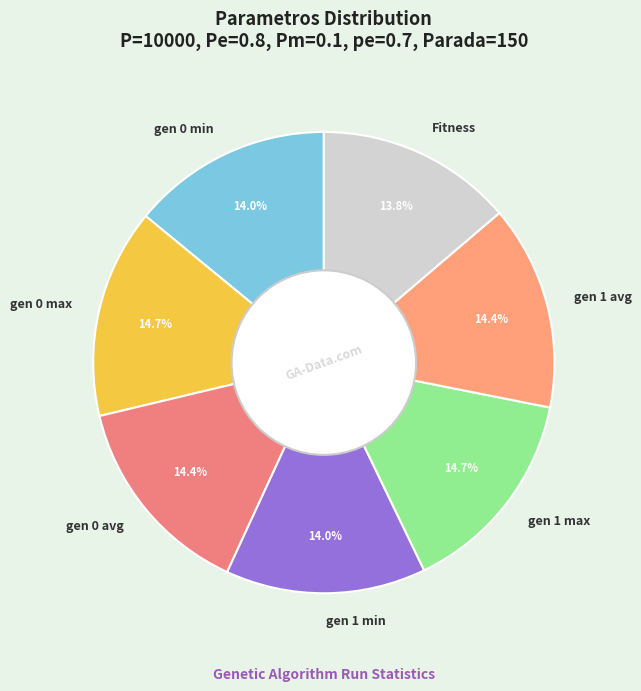

Is there any slice that represents more than half of the pie?

No